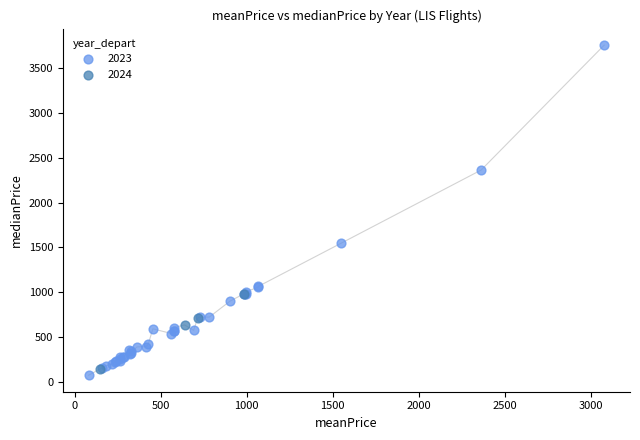

What are all the series names shown in the legend?

2023, 2024